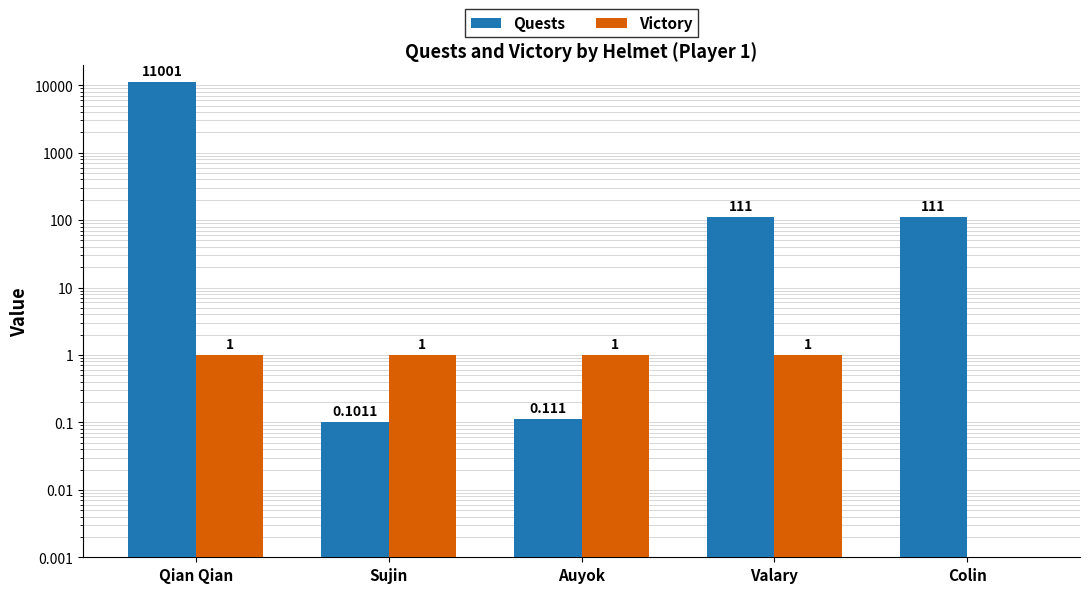

Where does the Quests series first go above 111?

Qian Qian